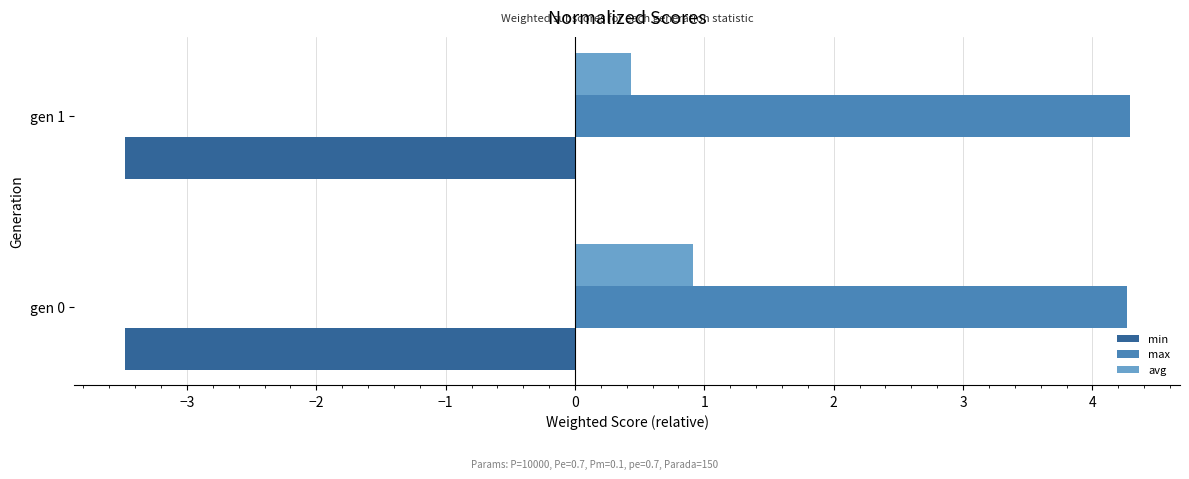

What is the maximum value for min?

-3.5